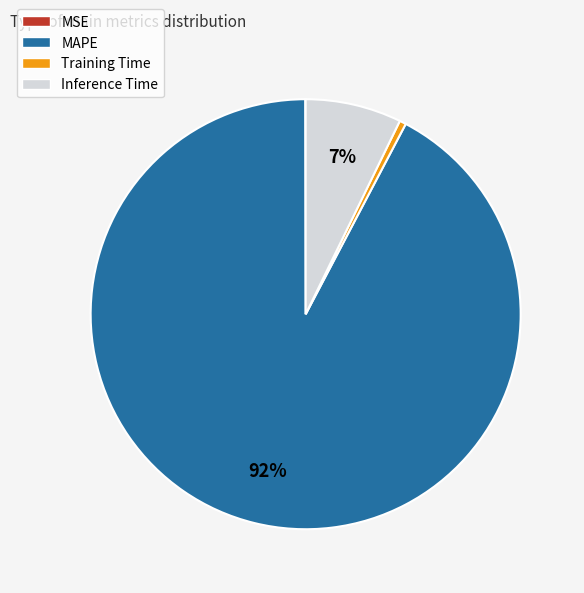

What percentage is the Inference Time slice, to the nearest percent?

7%